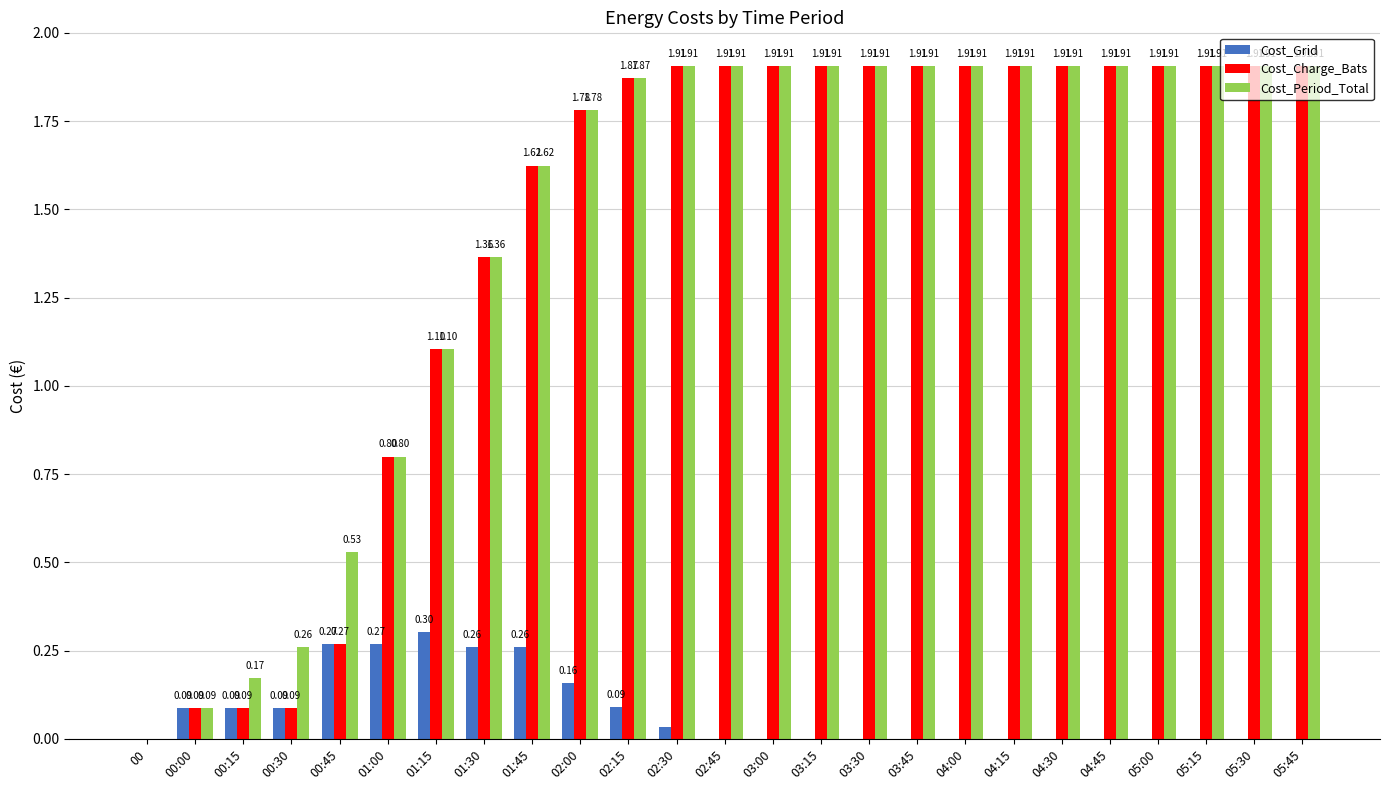

Is the value of Cost_Charge_Bats at 00:00 greater than the value of Cost_Grid at 01:45?

No